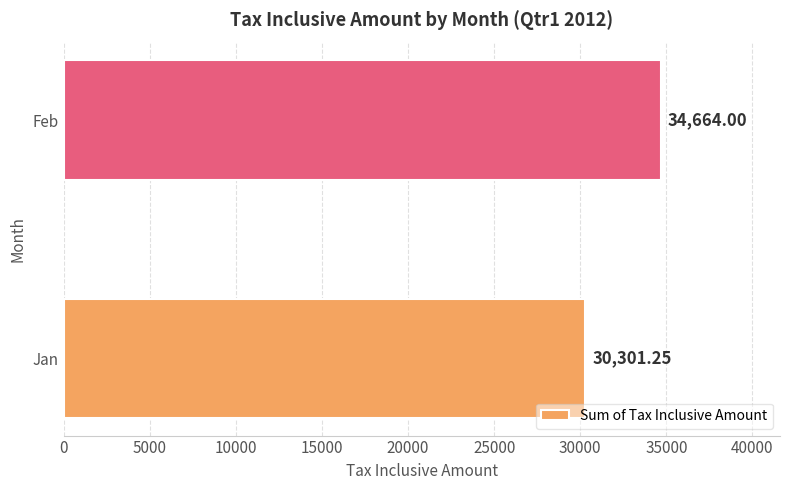

What is the ratio of the value at Jan to the value at Feb?

0.9